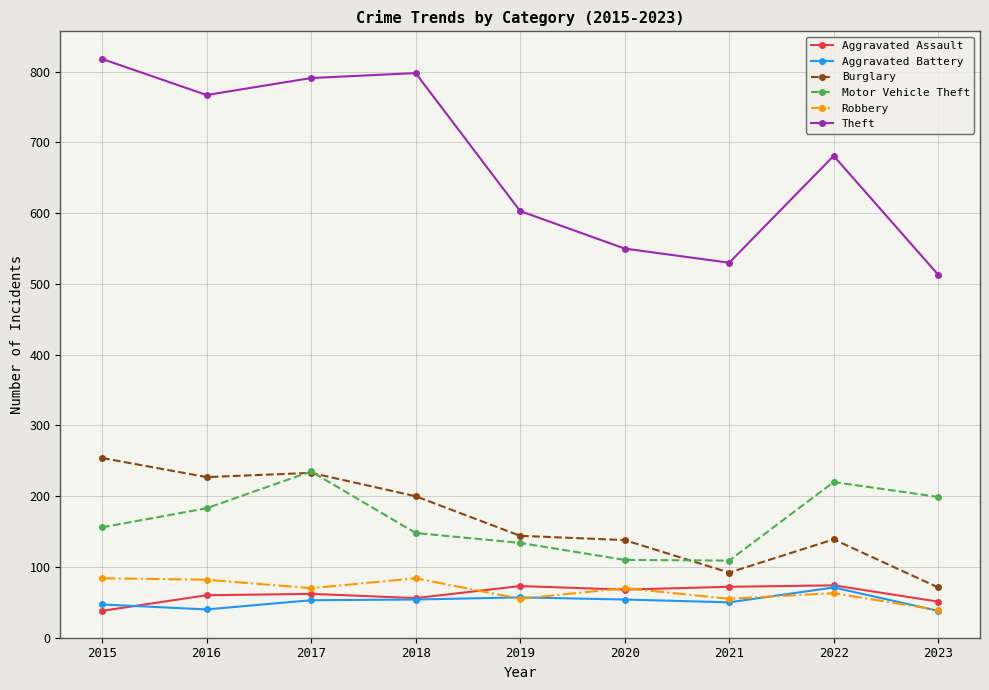

What is the value of the Motor Vehicle Theft point at the 8th from the left?

220